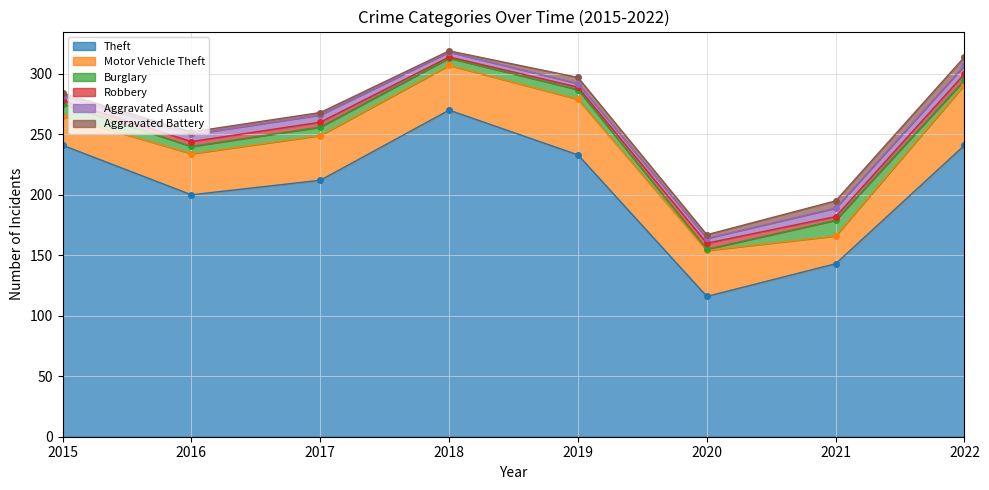

Reading right to left, what are all the values shown in this chart?

Theft: 241	143	116	233	270	212	200	241
Motor Vehicle Theft: 50	23	38	46	37	37	34	24
Burglary: 4	13	1	8	6	7	6	10
Robbery: 5	3	5	2	1	4	4	3
Aggravated Assault: 7	7	4	3	4	6	6	4
Aggravated Battery: 7	6	3	5	1	2	2	2